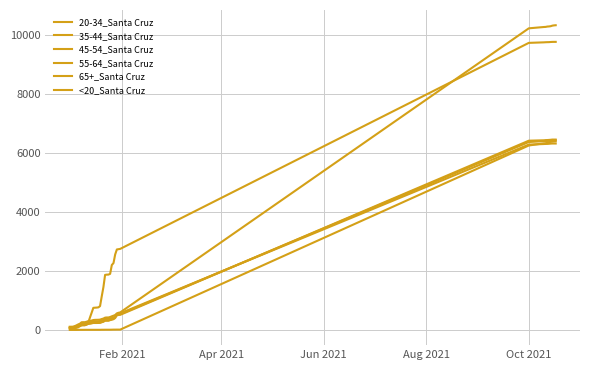

Does the chart have visible grid lines?

Yes